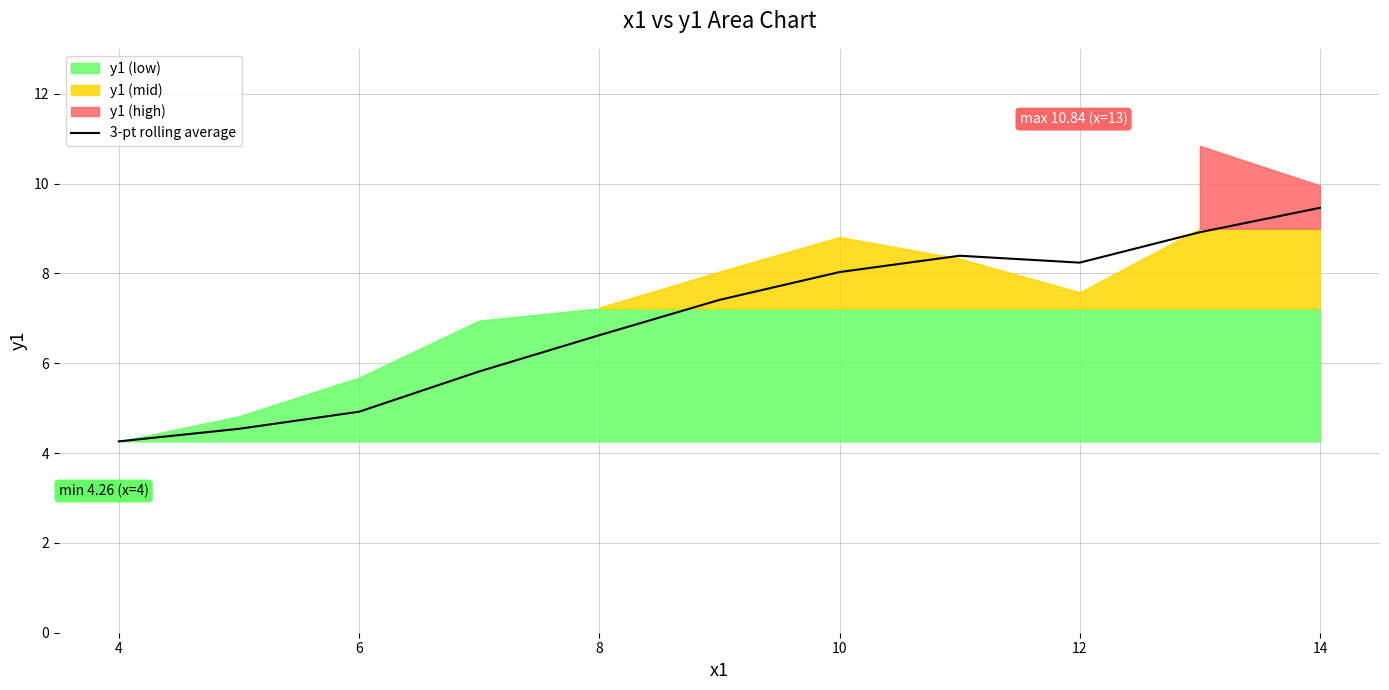

What is the average value?

7.0